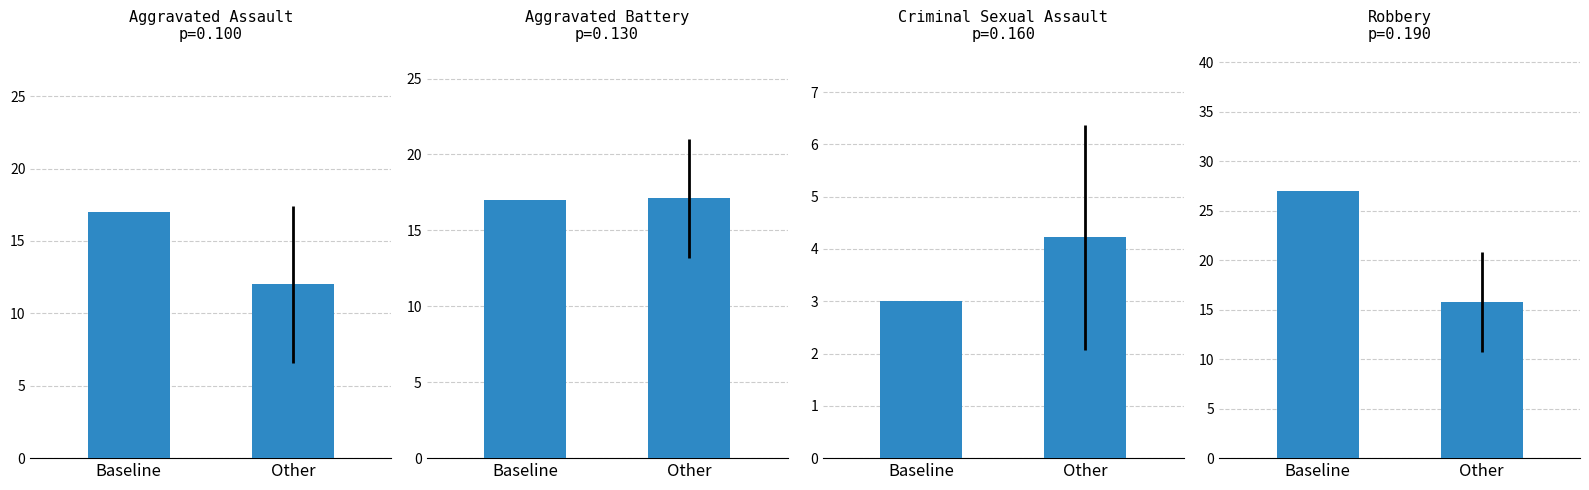

The Criminal Sexual Assault series shows 4.2 at Other. True or false?

True